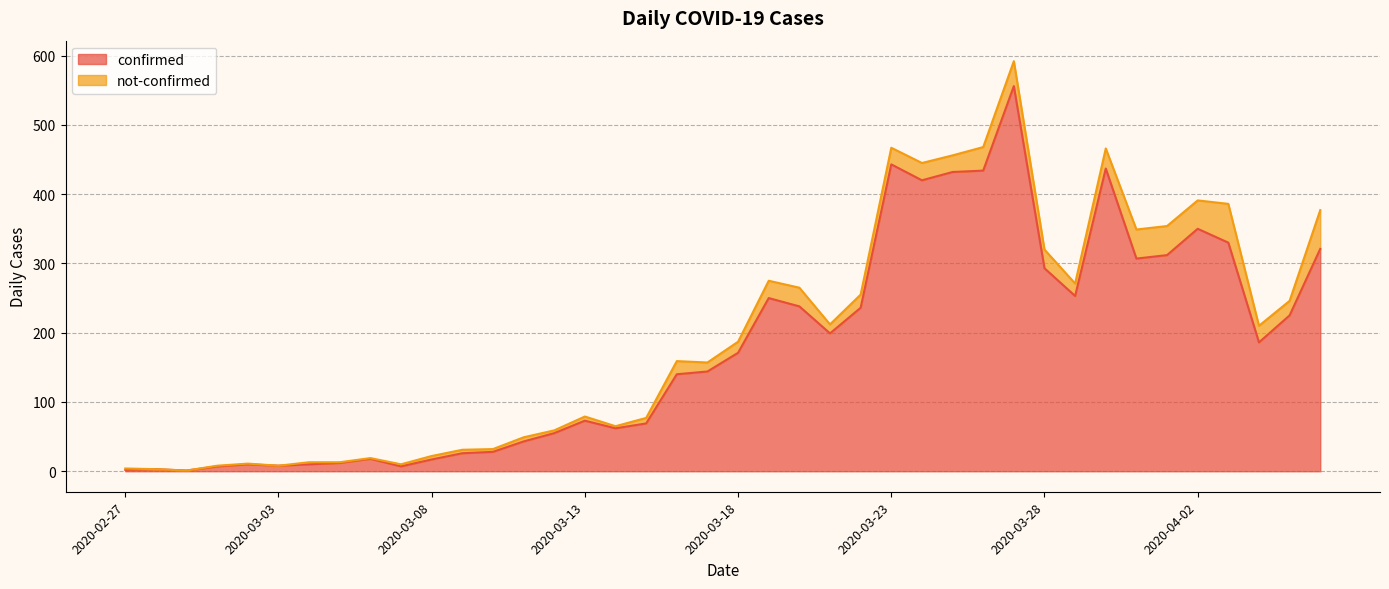

Rank the categories by value from lowest to highest.

2020-02-29, 2020-02-27, 2020-02-28, 2020-03-01, 2020-03-07, 2020-03-03, 2020-03-02, 2020-03-04, 2020-03-05, 2020-03-08, 2020-03-06, 2020-03-09, 2020-03-10, 2020-03-11, 2020-03-12, 2020-03-14, 2020-03-15, 2020-03-13, 2020-03-16, 2020-03-17, 2020-03-18, 2020-04-04, 2020-03-21, 2020-04-05, 2020-03-22, 2020-03-20, 2020-03-19, 2020-03-29, 2020-03-28, 2020-03-31, 2020-04-01, 2020-04-06, 2020-04-03, 2020-04-02, 2020-03-24, 2020-03-25, 2020-03-26, 2020-03-30, 2020-03-23, 2020-03-27